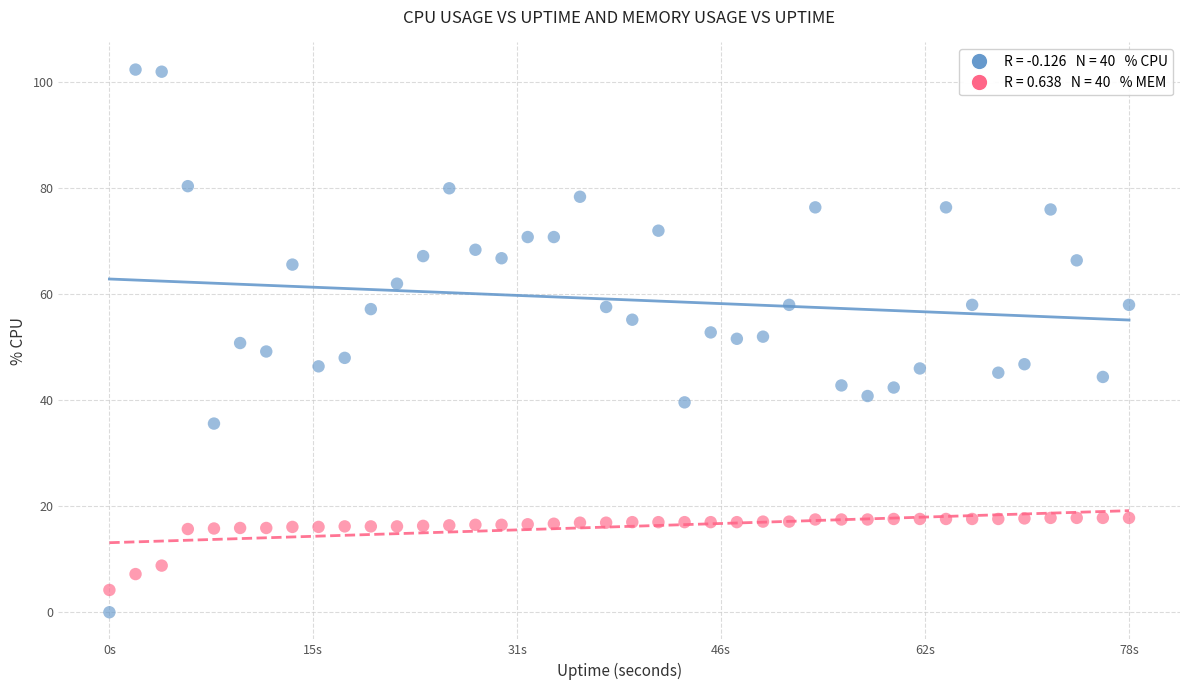

Across all data points, what is the range of Y values (max minus min)?

102.4